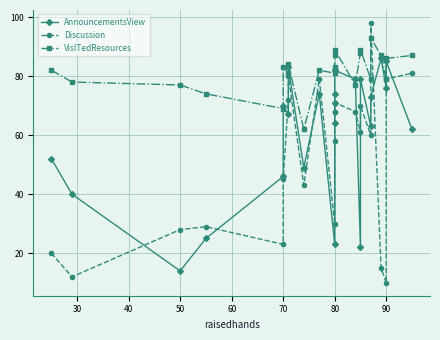

At which category does VisITedResources reach its first local peak?

70